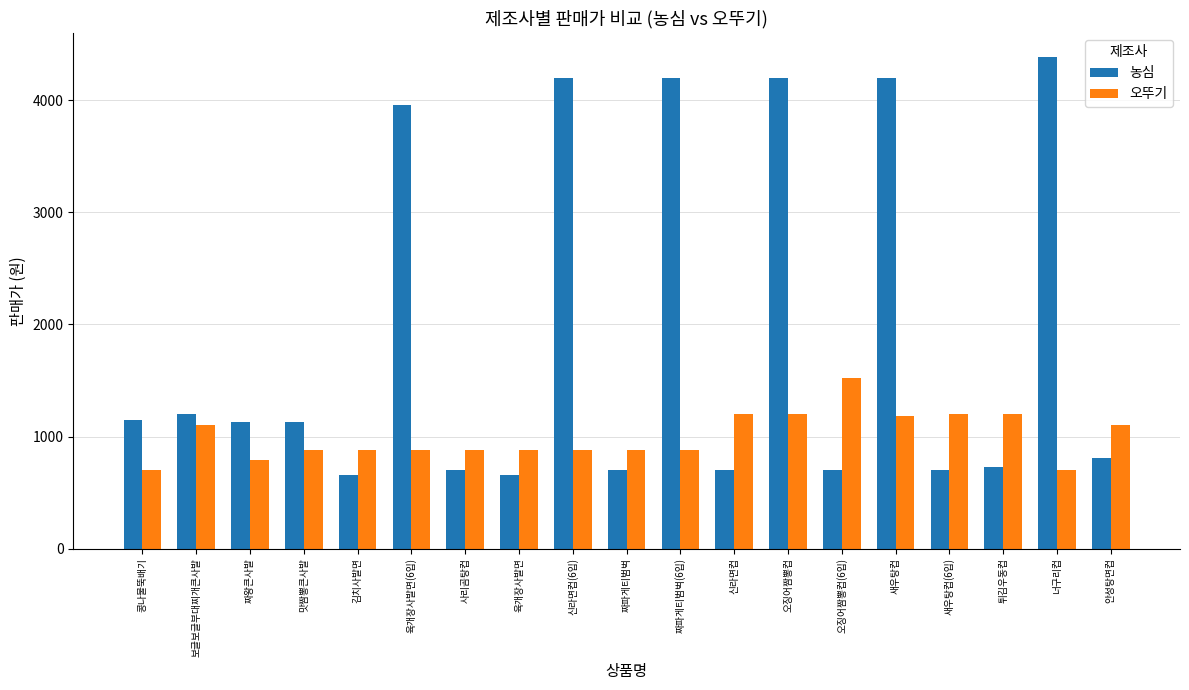

What is the value of the 농심 bar at the 6th from the left?

3960